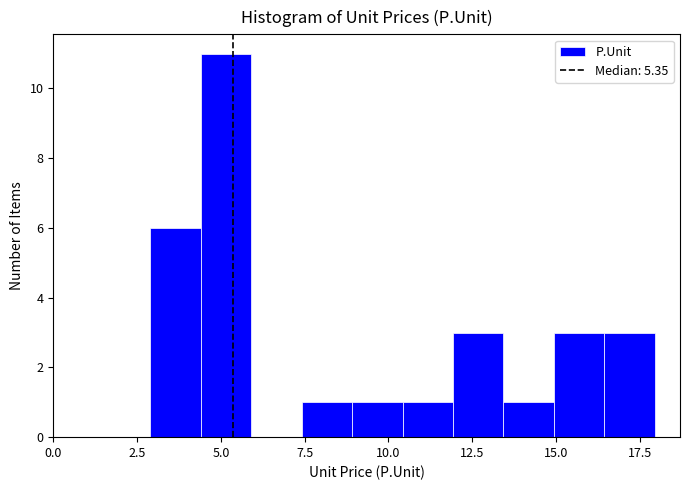

Around what value on the x-axis is the tallest bar? Give the approximate position of its centre, as read against the axis.

5.0